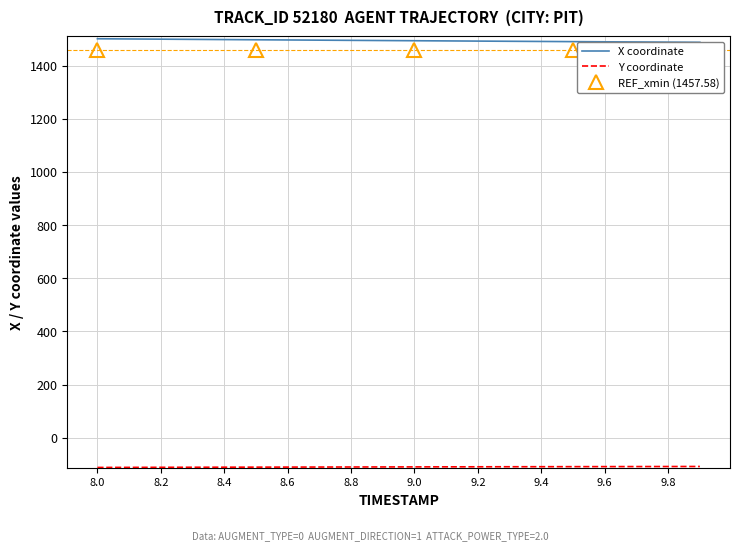

Which category has the lowest value across all series?

8.0